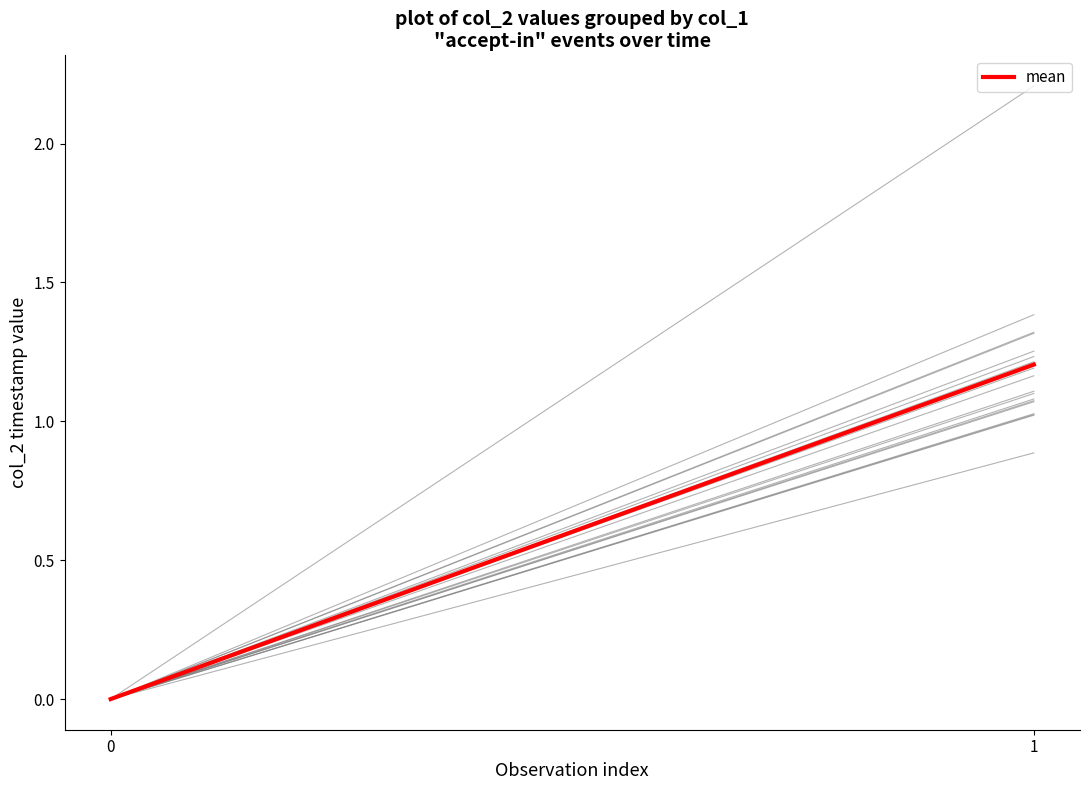

What is the change in value from 0 to 1?

+1.2